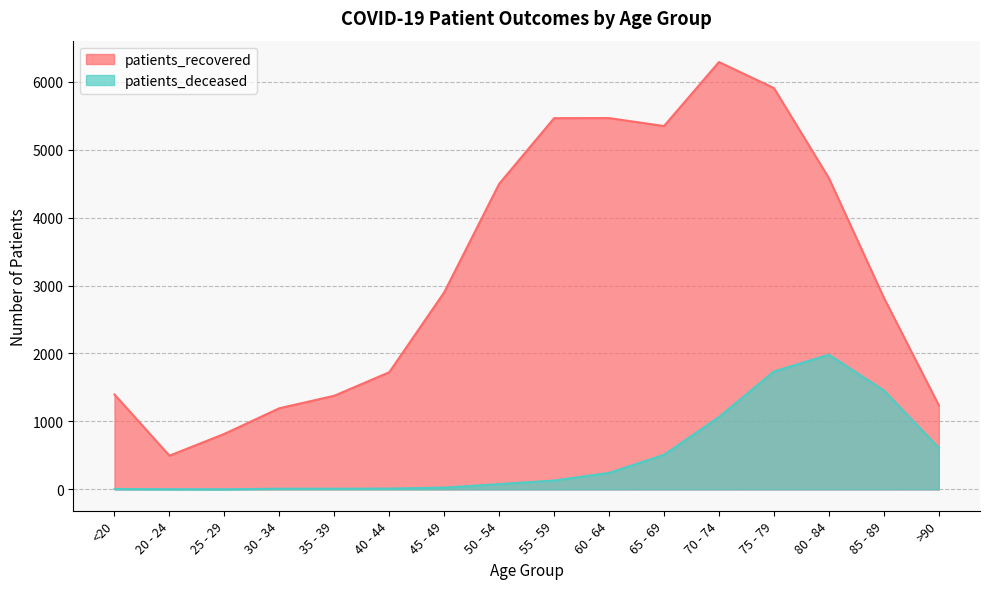

What are all the series names shown in the legend?

patients_recovered, patients_deceased